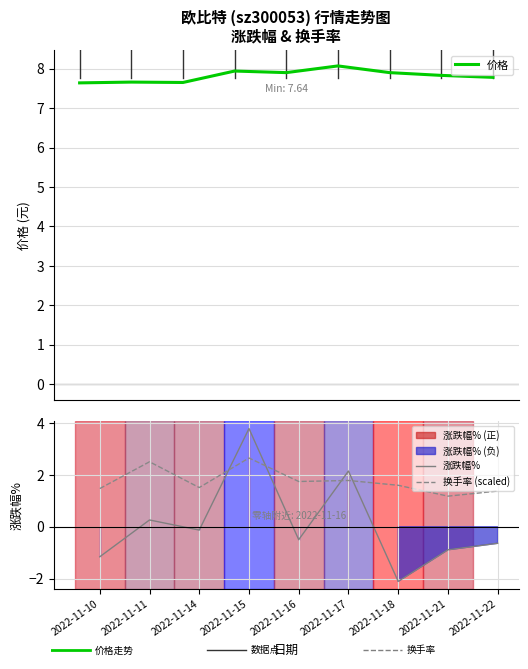

List the labels in order of 价格 value, largest first.

2022-11-17, 2022-11-15, 2022-11-16, 2022-11-18, 2022-11-21, 2022-11-22, 2022-11-11, 2022-11-14, 2022-11-10